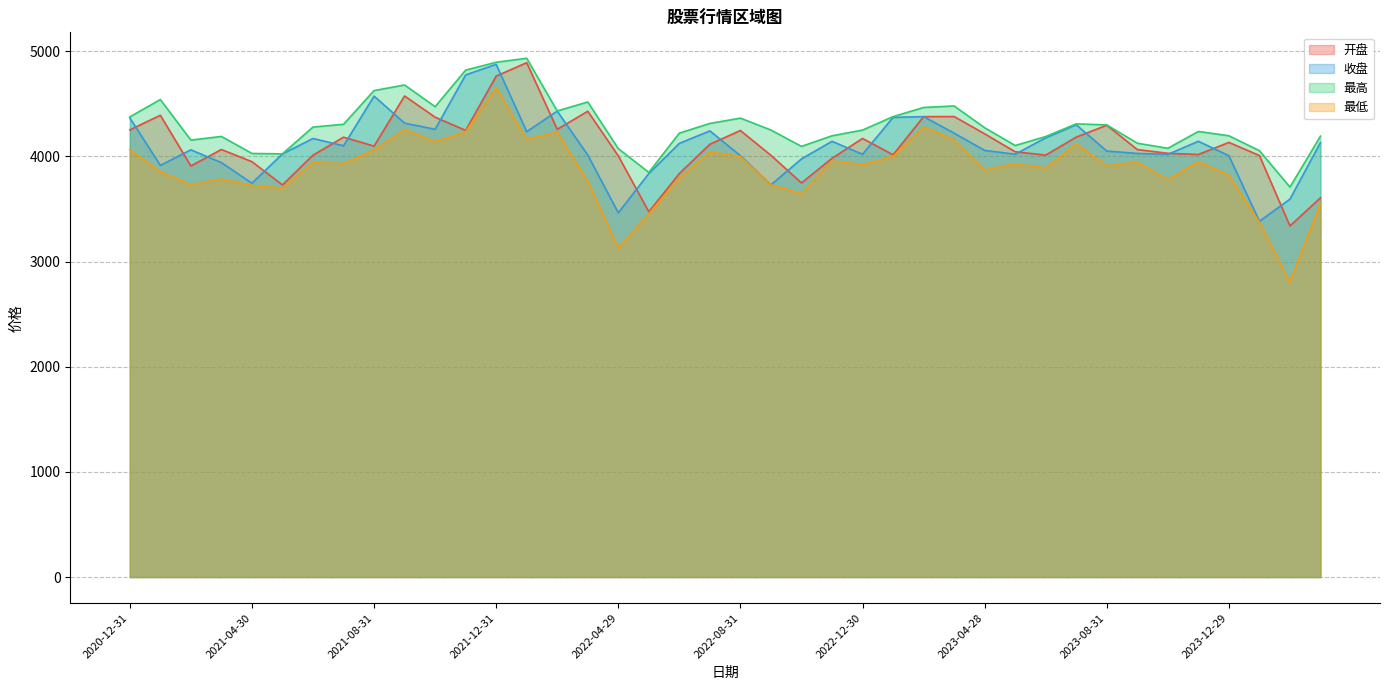

At which label does 最低 first exceed 3928?

2020-12-31